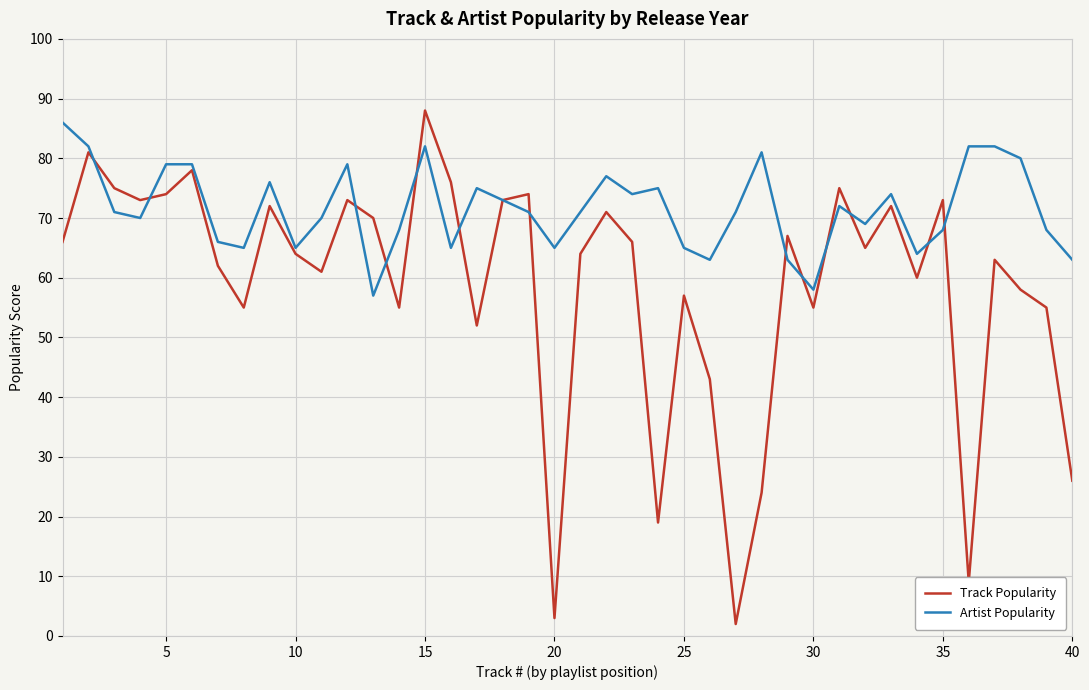

Which series has the largest total across all categories?

Artist Popularity